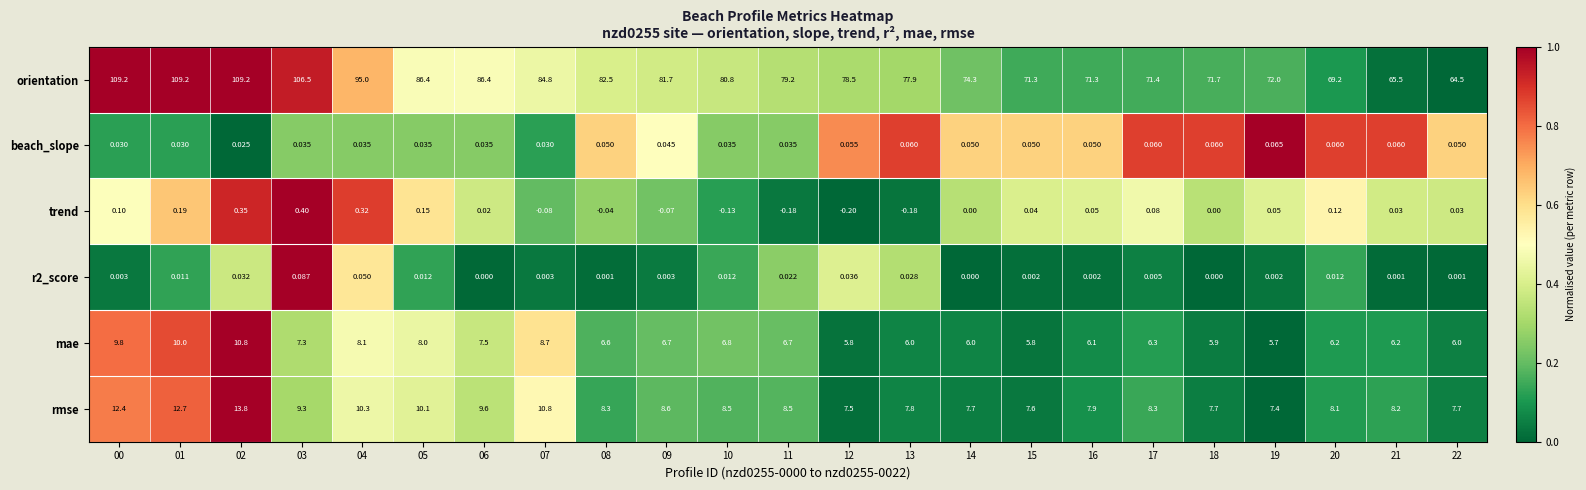

Which series has the widest spread of values?

orientation